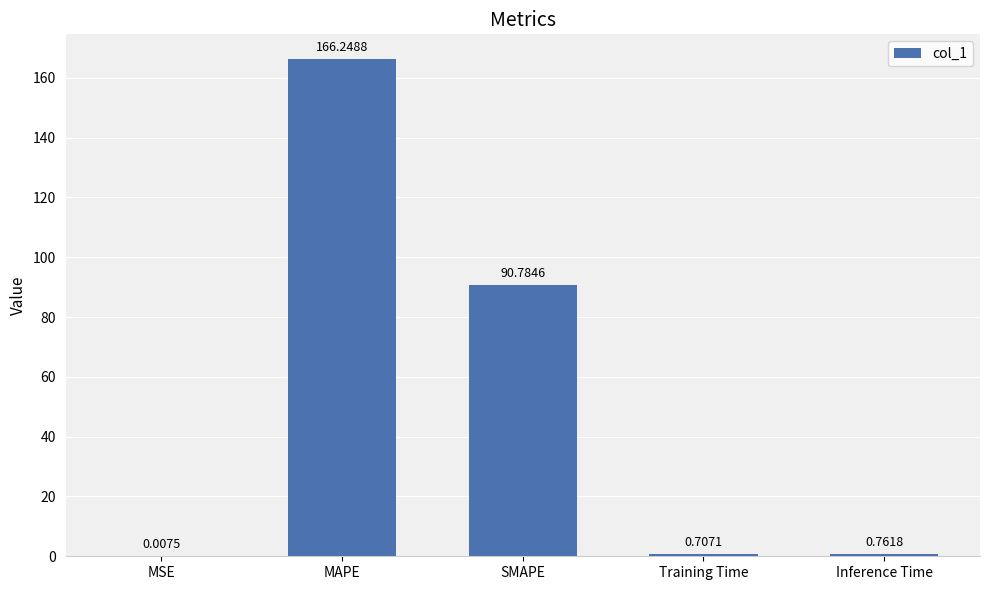

What is the average value?

51.7